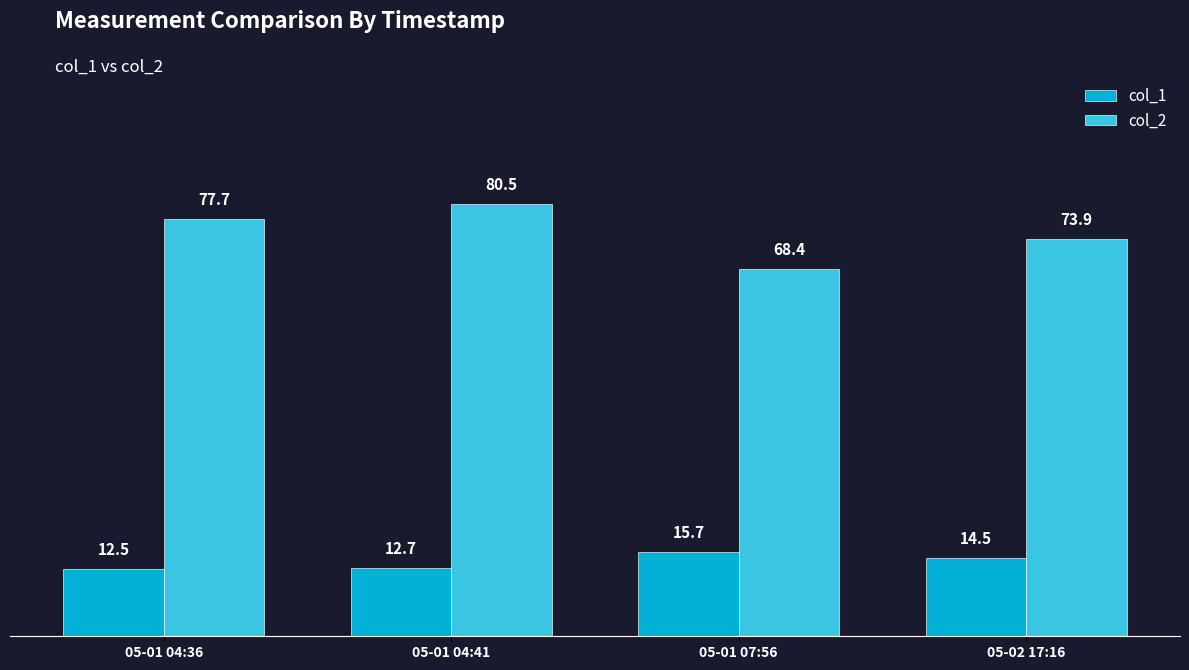

List the series in order of their peak value, lowest first.

col_1, col_2